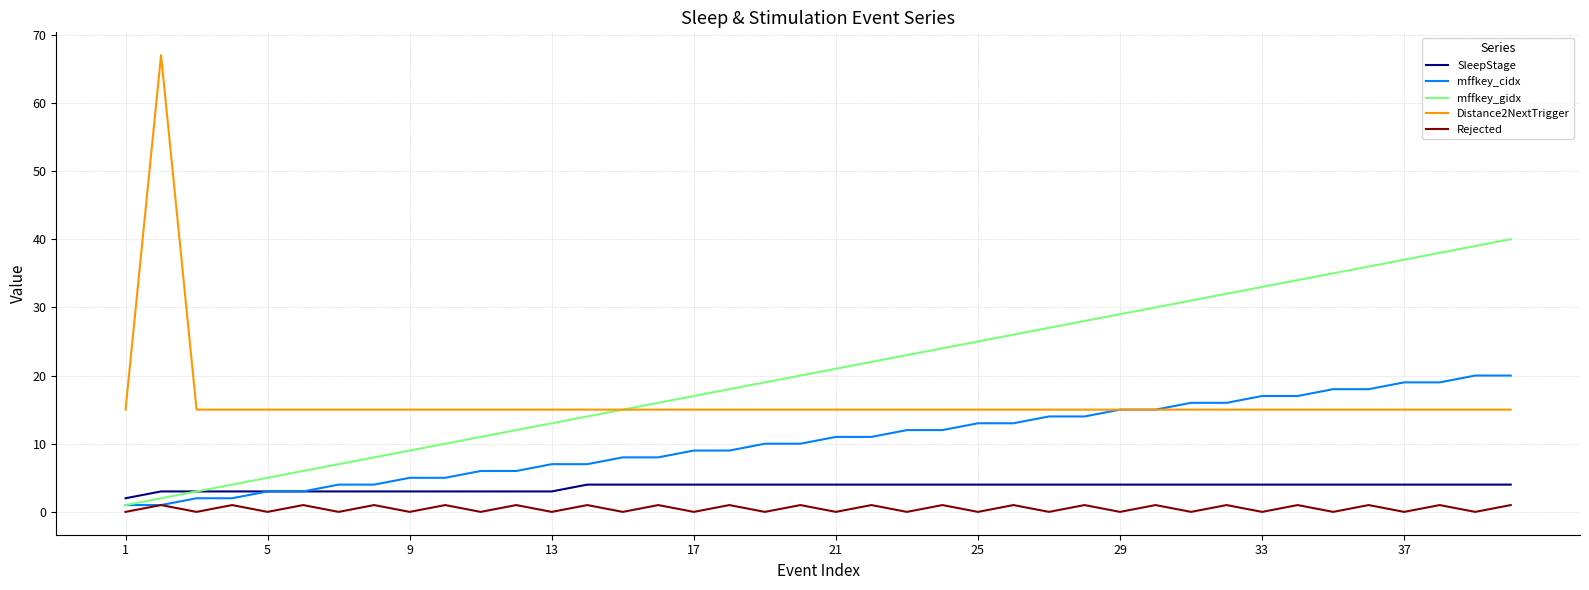

Reading right to left, what are all the values shown in this chart?

SleepStage: 4	4	4	4	4	4	4	4	4	4	4	4	4	4	4	4	4	4	4	4	4	4	4	4	4	4	4	3	3	3	3	3	3	3	3	3	3	3	3	2
mffkey_cidx: 20	20	19	19	18	18	17	17	16	16	15	15	14	14	13	13	12	12	11	11	10	10	9	9	8	8	7	7	6	6	5	5	4	4	3	3	2	2	1	1
mffkey_gidx: 40	39	38	37	36	35	34	33	32	31	30	29	28	27	26	25	24	23	22	21	20	19	18	17	16	15	14	13	12	11	10	9	8	7	6	5	4	3	2	1
Distance2NextTrigger: 15	15	15	15	15	15	15	15	15	15	15	15	15	15	15	15	15	15	15	15	15	15	15	15	15	15	15	15	15	15	15	15	15	15	15	15	15	15	67	15
Rejected: 1	0	1	0	1	0	1	0	1	0	1	0	1	0	1	0	1	0	1	0	1	0	1	0	1	0	1	0	1	0	1	0	1	0	1	0	1	0	1	0